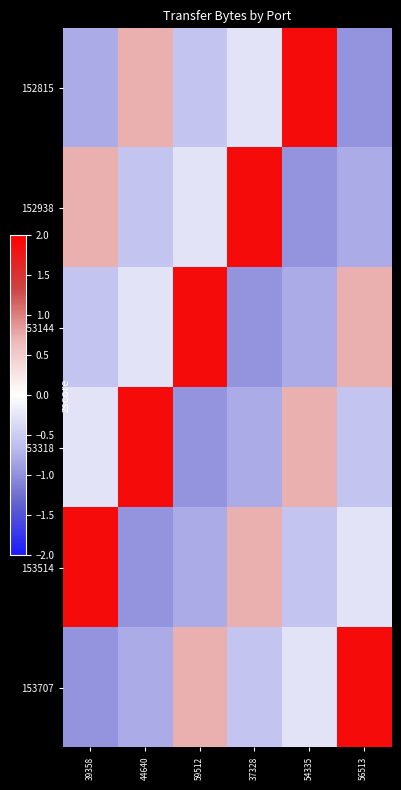

Reading left to right, what are all the values shown in this chart?

152815: 39358=-0.8	44640=0.7	59512=-0.6	37328=-0.3	54335=1.9	56513=-1.0
152938: 39358=0.7	44640=-0.6	59512=-0.3	37328=1.9	54335=-1.0	56513=-0.8
153144: 39358=-0.6	44640=-0.3	59512=1.9	37328=-1.0	54335=-0.8	56513=0.7
153318: 39358=-0.3	44640=1.9	59512=-1.0	37328=-0.8	54335=0.7	56513=-0.6
153514: 39358=1.9	44640=-1.0	59512=-0.8	37328=0.7	54335=-0.6	56513=-0.3
153707: 39358=-1.0	44640=-0.8	59512=0.7	37328=-0.6	54335=-0.3	56513=1.9